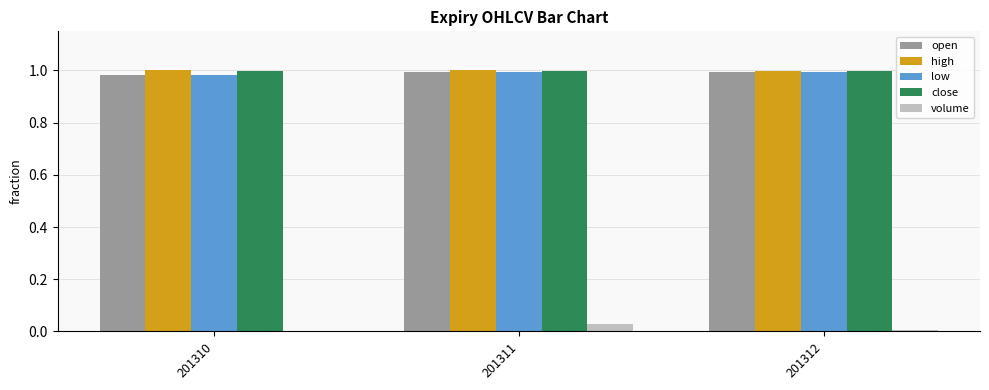

The high series shows 0.3 at 201312. True or false?

False